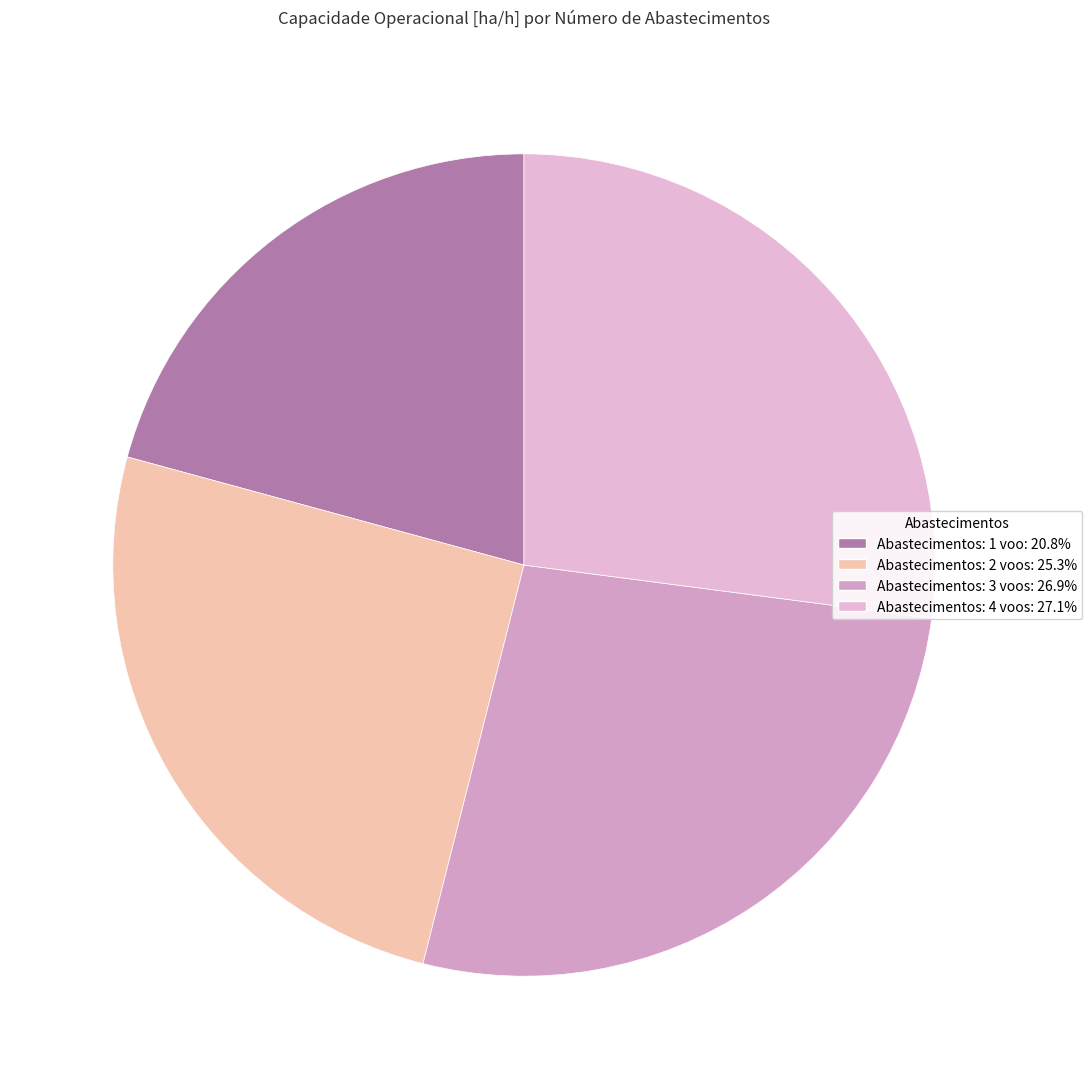

To the nearest percent, what is the difference between the largest and smallest slice percentages?

6%